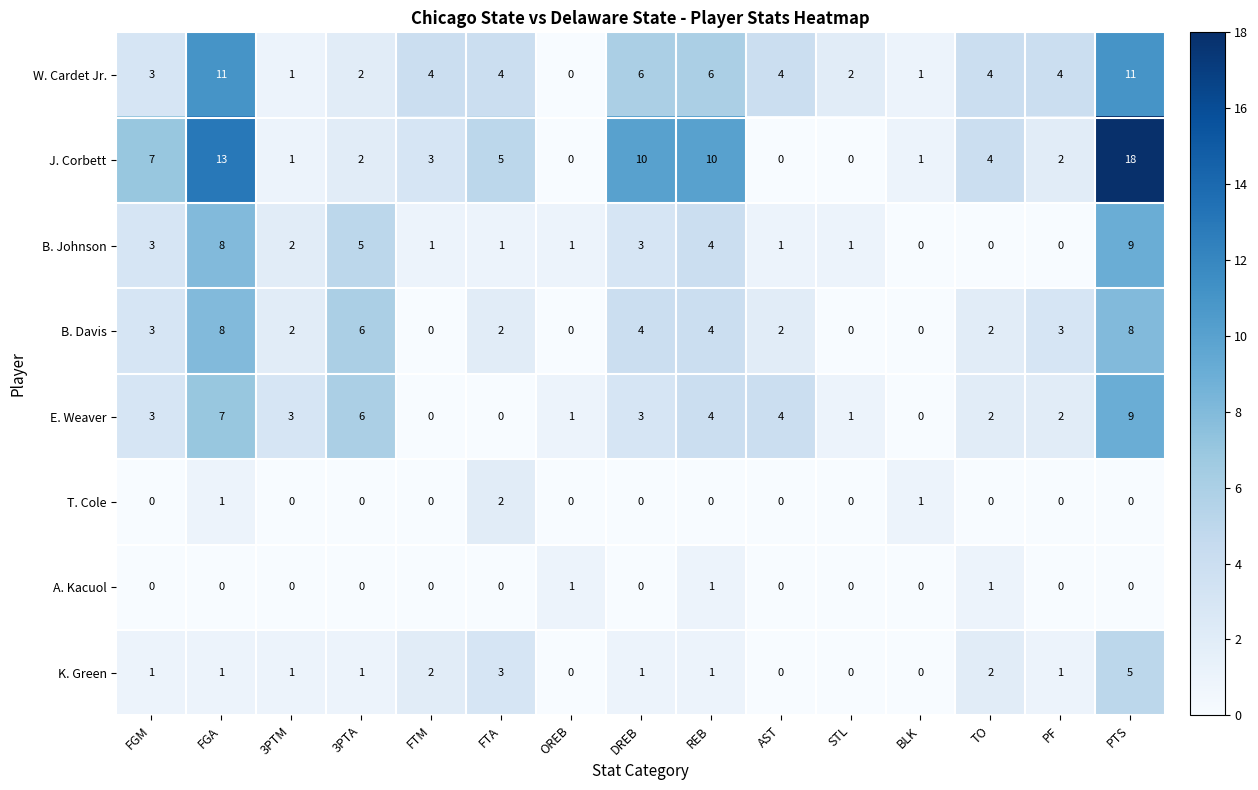

What is the total value across all series at TO?

15